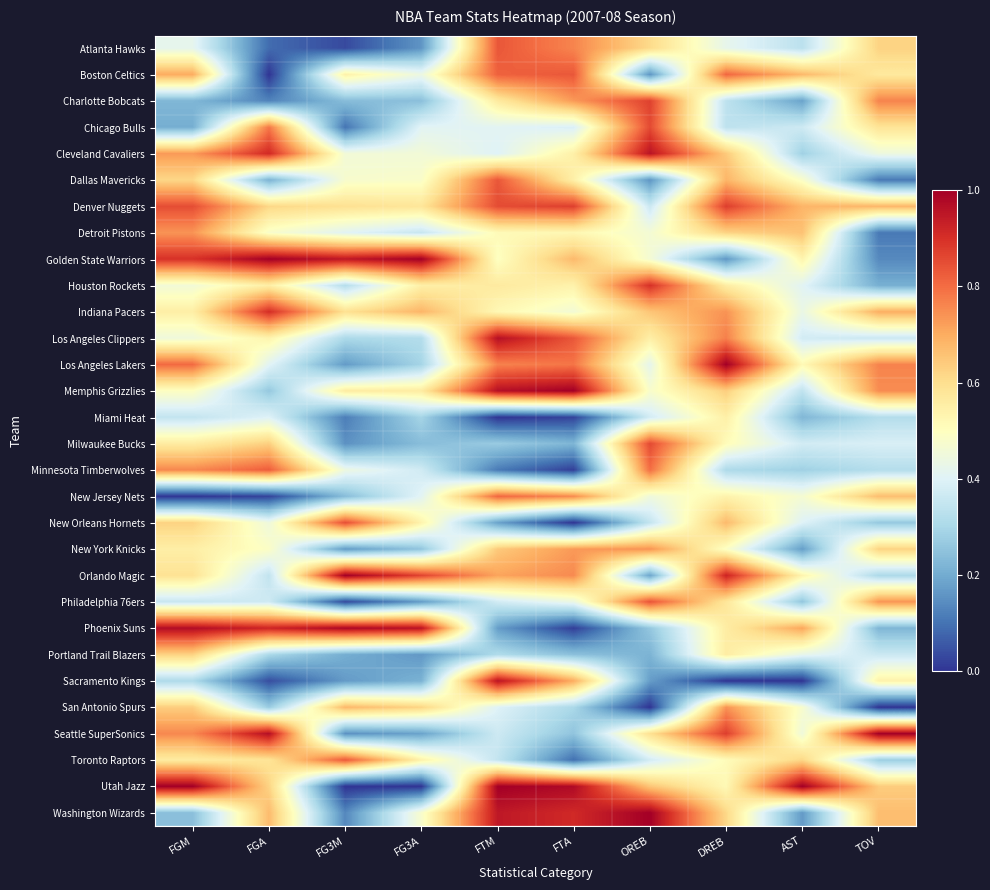

Reading right to left, what are all the values shown in this chart?

Atlanta Hawks: TOV=0.6	AST=0.3	DREB=0.4	OREB=0.6	FTA=0.8	FTM=0.8	FG3A=0.2	FG3M=0.0	FGA=0.1	FGM=0.4
Boston Celtics: TOV=0.6	AST=0.7	DREB=0.8	OREB=0.2	FTA=0.8	FTM=0.8	FG3A=0.4	FG3M=0.5	FGA=0.0	FGM=0.7
Charlotte Bobcats: TOV=0.8	AST=0.2	DREB=0.3	OREB=0.9	FTA=0.7	FTM=0.6	FG3A=0.2	FG3M=0.2	FGA=0.1	FGM=0.2
Chicago Bulls: TOV=0.6	AST=0.4	DREB=0.3	OREB=0.9	FTA=0.4	FTM=0.4	FG3A=0.4	FG3M=0.1	FGA=0.8	FGM=0.2
Cleveland Cavaliers: TOV=0.4	AST=0.3	DREB=0.6	OREB=1.0	FTA=0.5	FTM=0.4	FG3A=0.5	FG3M=0.5	FGA=0.9	FGM=0.7
Dallas Mavericks: TOV=0.1	AST=0.5	DREB=0.7	OREB=0.2	FTA=0.5	FTM=0.8	FG3A=0.5	FG3M=0.5	FGA=0.2	FGM=0.6
Denver Nuggets: TOV=0.7	AST=0.7	DREB=0.9	OREB=0.4	FTA=0.9	FTM=0.9	FG3A=0.6	FG3M=0.6	FGA=0.6	FGM=0.9
Detroit Pistons: TOV=0.1	AST=0.7	DREB=0.6	OREB=0.5	FTA=0.5	FTM=0.5	FG3A=0.4	FG3M=0.4	FGA=0.5	FGM=0.7
Golden State Warriors: TOV=0.1	AST=0.5	DREB=0.2	OREB=0.5	FTA=0.7	FTM=0.5	FG3A=1.0	FG3M=0.9	FGA=1.0	FGM=0.9
Houston Rockets: TOV=0.2	AST=0.4	DREB=0.6	OREB=0.9	FTA=0.5	FTM=0.6	FG3A=0.5	FG3M=0.3	FGA=0.6	FGM=0.5
Indiana Pacers: TOV=0.7	AST=0.4	DREB=0.7	OREB=0.7	FTA=0.5	FTM=0.5	FG3A=0.7	FG3M=0.6	FGA=0.9	FGM=0.6
Los Angeles Clippers: TOV=0.4	AST=0.4	DREB=0.8	OREB=0.6	FTA=0.8	FTM=1.0	FG3A=0.3	FG3M=0.3	FGA=0.5	FGM=0.4
Los Angeles Lakers: TOV=0.8	AST=0.5	DREB=1.0	OREB=0.4	FTA=0.8	FTM=0.8	FG3A=0.3	FG3M=0.2	FGA=0.4	FGM=0.8
Memphis Grizzlies: TOV=0.7	AST=0.3	DREB=0.6	OREB=0.5	FTA=1.0	FTM=1.0	FG3A=0.6	FG3M=0.6	FGA=0.3	FGM=0.5
Miami Heat: TOV=0.3	AST=0.2	DREB=0.5	OREB=0.4	FTA=0.0	FTM=0.0	FG3A=0.3	FG3M=0.1	FGA=0.4	FGM=0.3
Milwaukee Bucks: TOV=0.4	AST=0.4	DREB=0.5	OREB=0.9	FTA=0.2	FTM=0.3	FG3A=0.2	FG3M=0.2	FGA=0.6	FGM=0.6
Minnesota Timberwolves: TOV=0.3	AST=0.3	DREB=0.3	OREB=0.8	FTA=0.0	FTM=0.1	FG3A=0.4	FG3M=0.4	FGA=0.8	FGM=0.8
New Jersey Nets: TOV=0.7	AST=0.5	DREB=0.5	OREB=0.4	FTA=0.8	FTM=0.8	FG3A=0.4	FG3M=0.2	FGA=0.0	FGM=0.0
New Orleans Hornets: TOV=0.3	AST=0.4	DREB=0.7	OREB=0.3	FTA=0.0	FTM=0.2	FG3A=0.5	FG3M=0.8	FGA=0.4	FGM=0.6
New York Knicks: TOV=0.6	AST=0.2	DREB=0.5	OREB=0.7	FTA=0.7	FTM=0.6	FG3A=0.3	FG3M=0.2	FGA=0.5	FGM=0.6
Orlando Magic: TOV=0.3	AST=0.5	DREB=0.9	OREB=0.2	FTA=0.8	FTM=0.7	FG3A=0.9	FG3M=1.0	FGA=0.3	FGM=0.6
Philadelphia 76ers: TOV=0.7	AST=0.3	DREB=0.6	OREB=0.8	FTA=0.4	FTM=0.4	FG3A=0.2	FG3M=0.0	FGA=0.4	FGM=0.4
Phoenix Suns: TOV=0.2	AST=0.7	DREB=0.6	OREB=0.3	FTA=0.0	FTM=0.2	FG3A=1.0	FG3M=1.0	FGA=0.9	FGM=1.0
Portland Trail Blazers: TOV=0.4	AST=0.4	DREB=0.6	OREB=0.2	FTA=0.2	FTM=0.3	FG3A=0.2	FG3M=0.2	FGA=0.3	FGM=0.6
Sacramento Kings: TOV=0.5	AST=0.0	DREB=0.0	OREB=0.2	FTA=0.7	FTM=1.0	FG3A=0.2	FG3M=0.2	FGA=0.0	FGM=0.3
San Antonio Spurs: TOV=0.0	AST=0.5	DREB=0.7	OREB=0.0	FTA=0.3	FTM=0.4	FG3A=0.6	FG3M=0.7	FGA=0.3	FGM=0.6
Seattle SuperSonics: TOV=1.0	AST=0.4	DREB=0.9	OREB=0.6	FTA=0.3	FTM=0.4	FG3A=0.2	FG3M=0.2	FGA=1.0	FGM=0.8
Toronto Raptors: TOV=0.3	AST=0.6	DREB=0.5	OREB=0.4	FTA=0.1	FTM=0.3	FG3A=0.5	FG3M=0.8	FGA=0.6	FGM=0.6
Utah Jazz: TOV=0.6	AST=1.0	DREB=0.5	OREB=0.7	FTA=1.0	FTM=1.0	FG3A=0.0	FG3M=0.0	FGA=0.6	FGM=1.0
Washington Wizards: TOV=0.7	AST=0.2	DREB=0.6	OREB=1.0	FTA=0.9	FTM=0.9	FG3A=0.5	FG3M=0.1	FGA=0.7	FGM=0.2